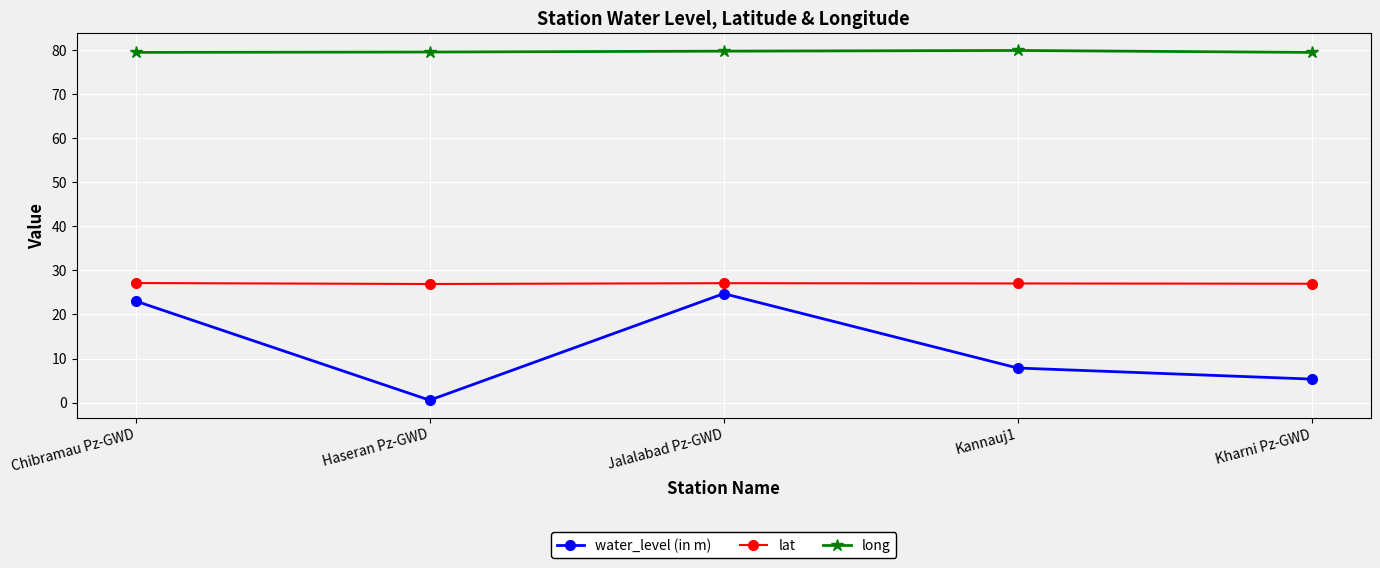

Which series has the widest spread of values?

water_level (in m)